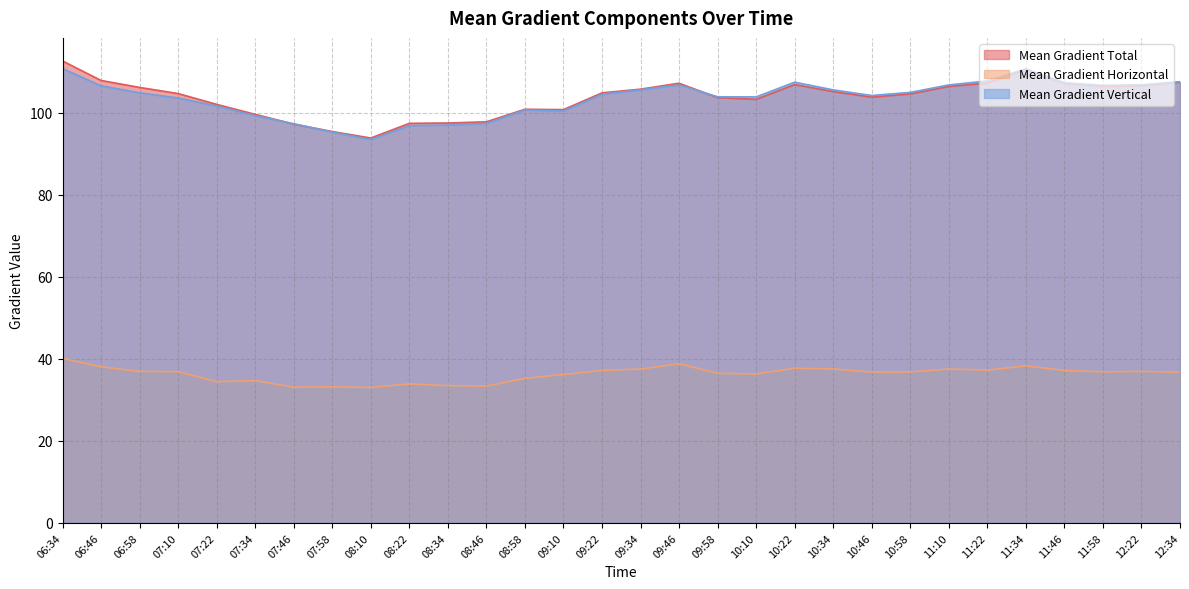

How many lines are shown in the chart?

3